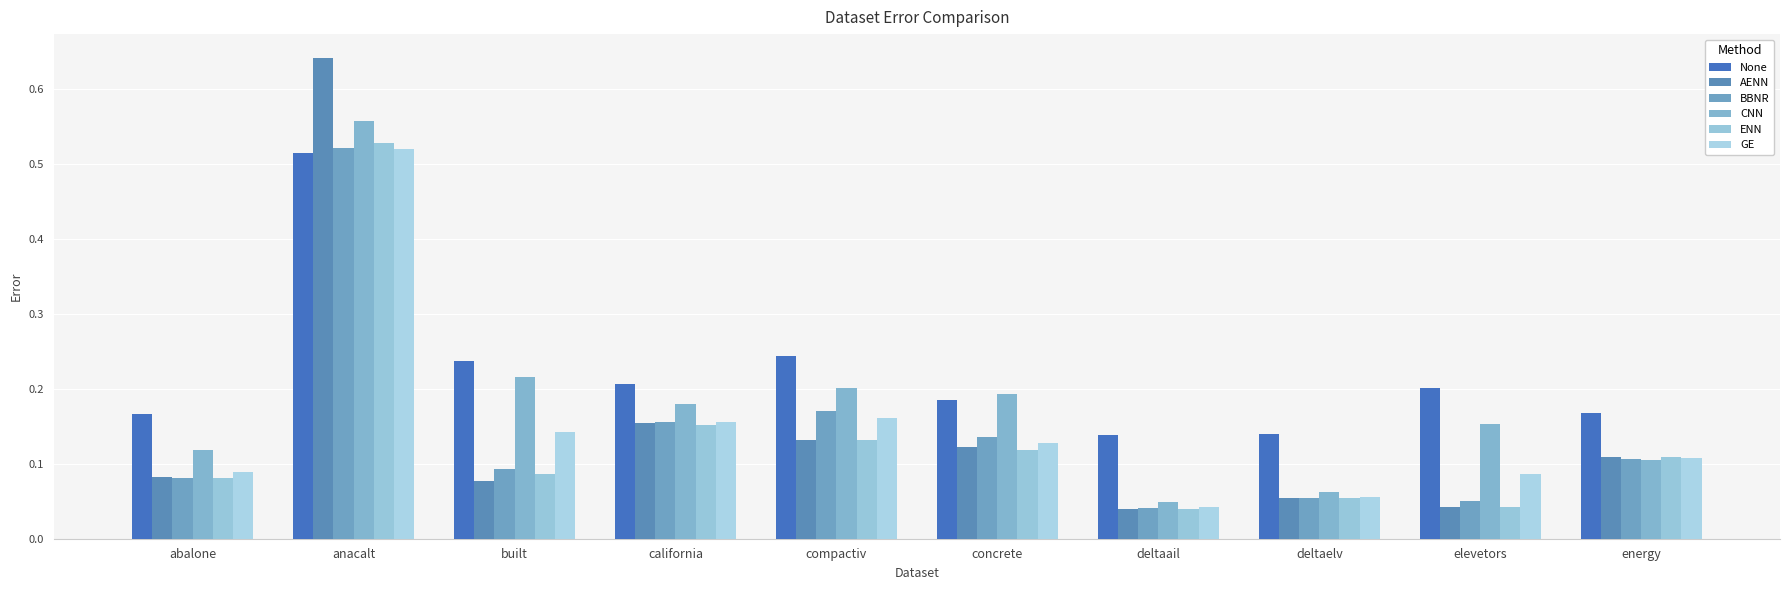

True or false: GE has a value of 0.1 at abalone.

True